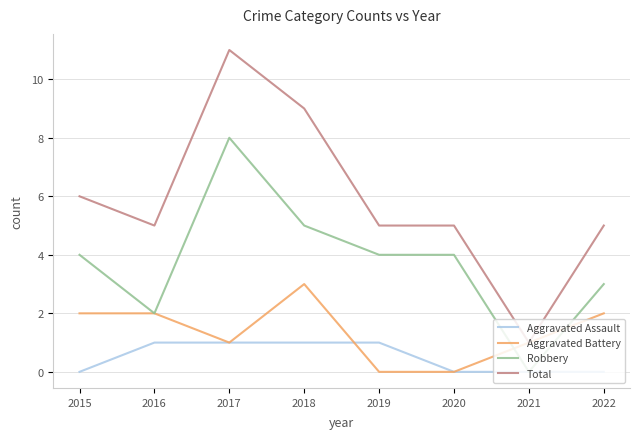

What is the difference between the highest and lowest values at 2019?

5